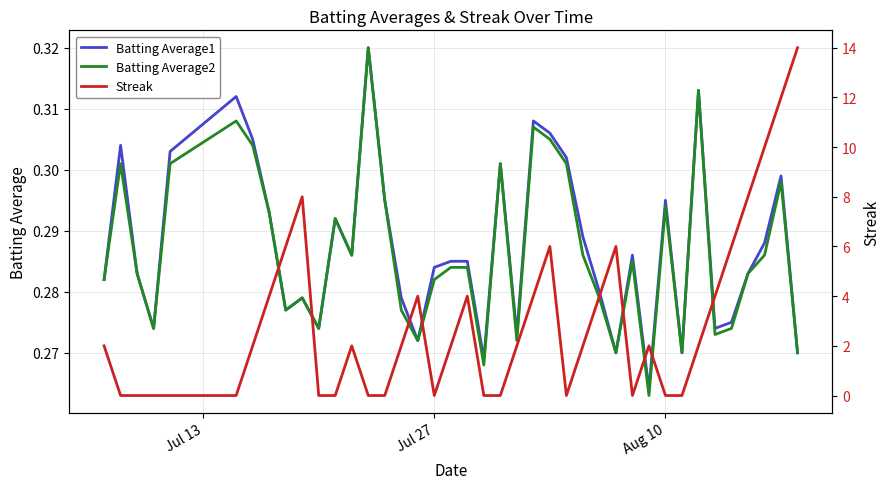

How many interior local peaks does the Batting Average1 series have?

11